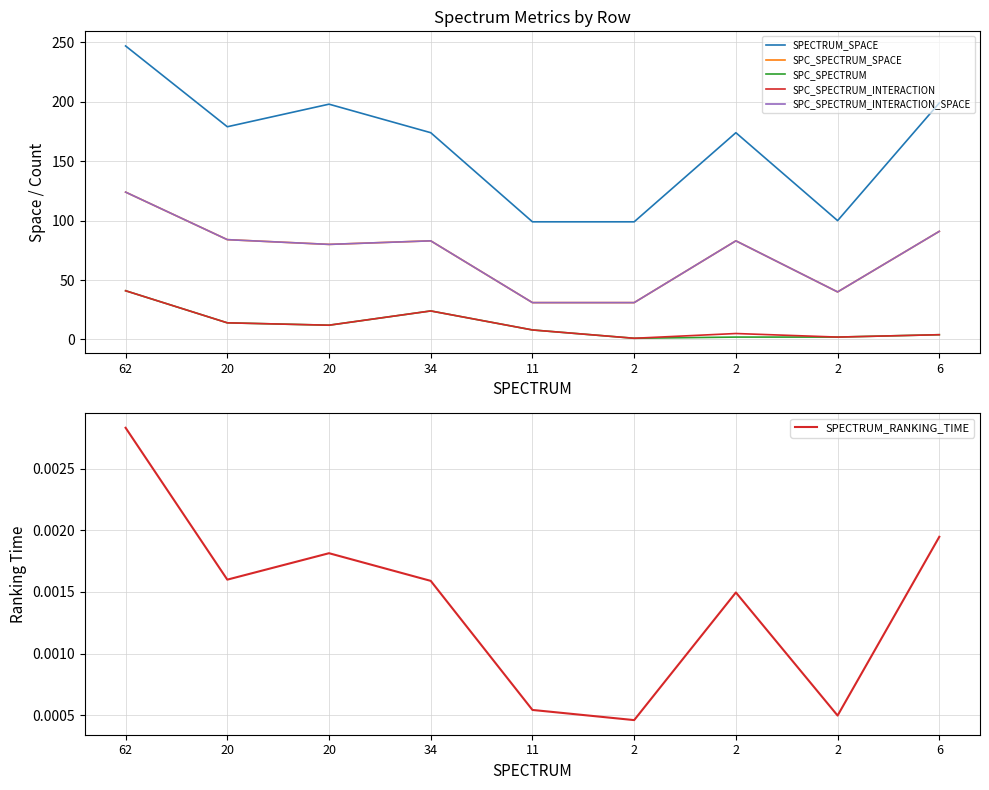

Between 62 and 2, which is larger?

62